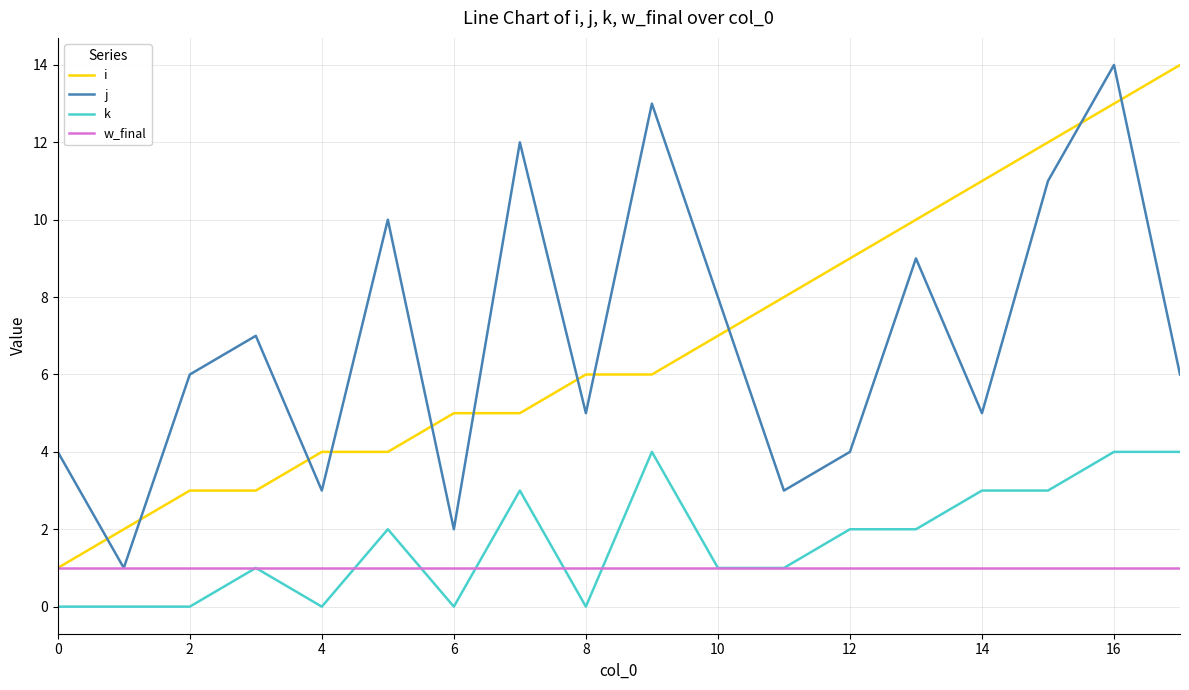

What is the greatest value displayed?

14